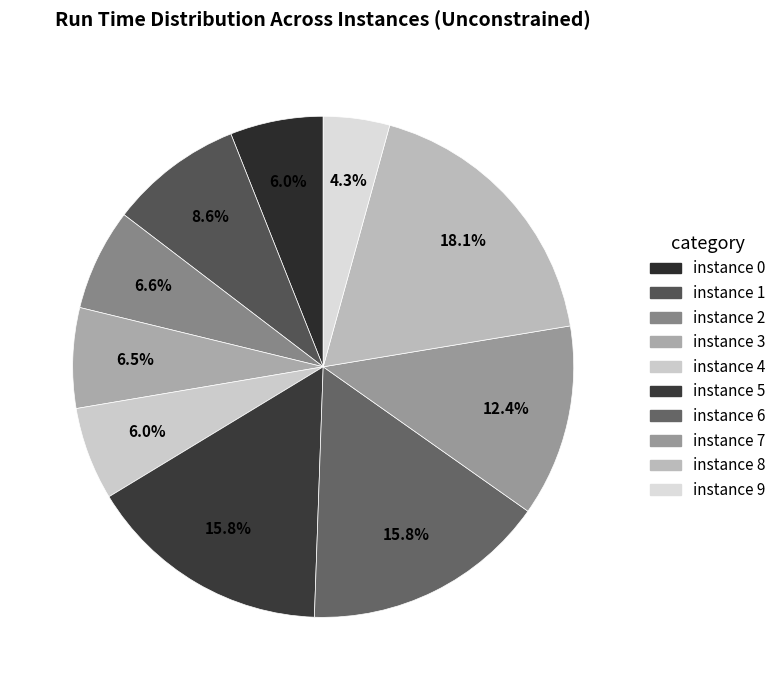

Rank the categories by value from highest to lowest.

instance 8, instance 6, instance 5, instance 7, instance 1, instance 2, instance 3, instance 4, instance 0, instance 9